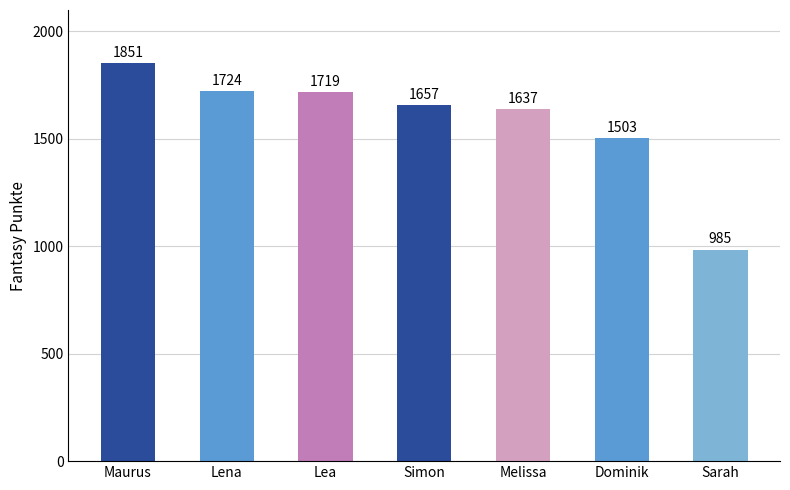

List the labels in order of value, smallest first.

Sarah, Dominik, Melissa, Simon, Lea, Lena, Maurus